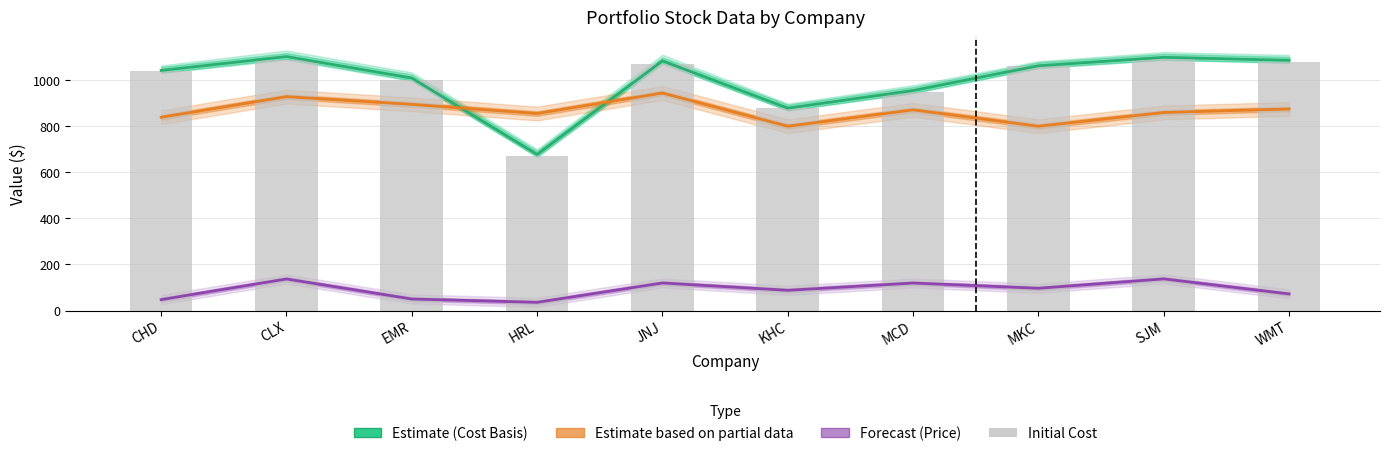

What is the difference between the Initial Cost values at MKC and CLX?

27.1